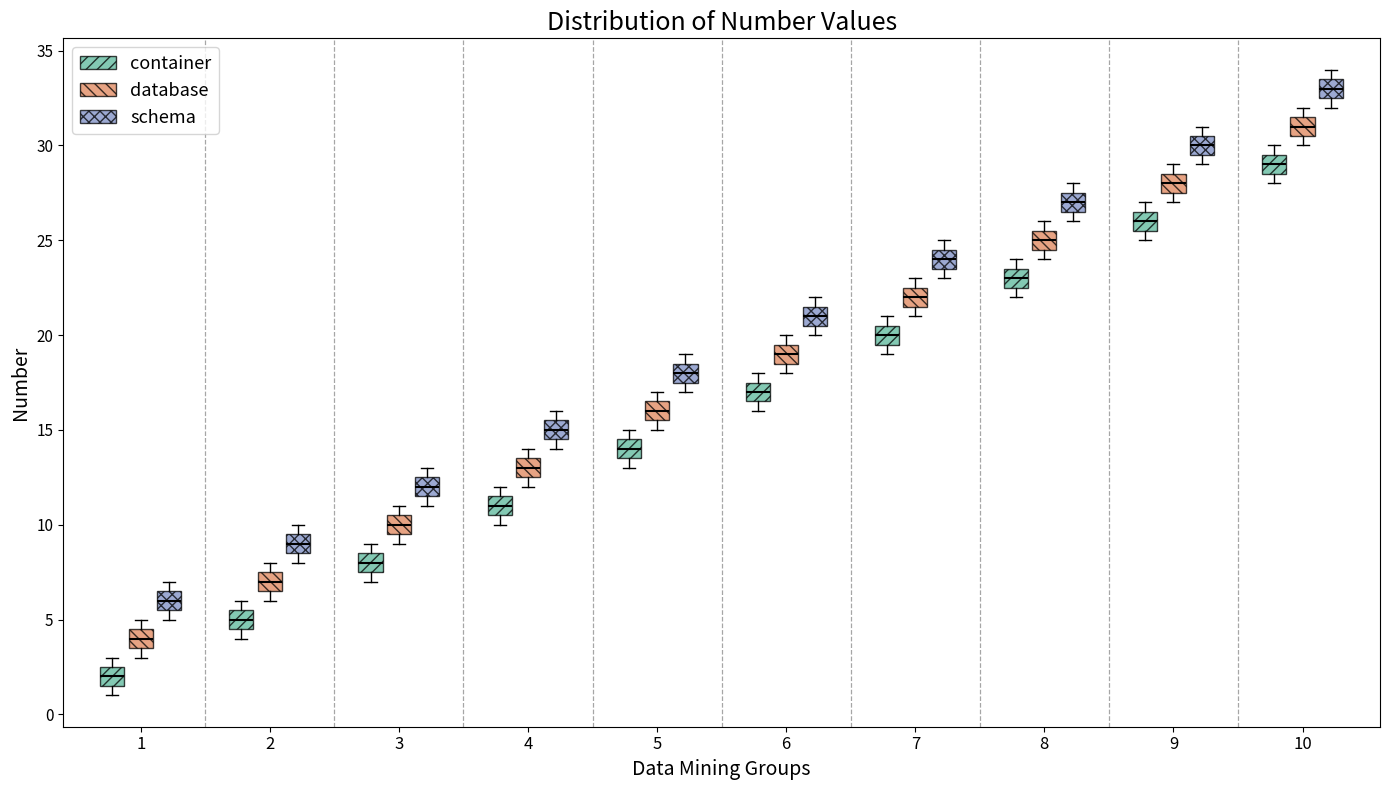

Where does the median line of the box for 1 (database) sit on the y-axis? The values are not printed on the chart, so give them approximately, as read against the axis.

4.0